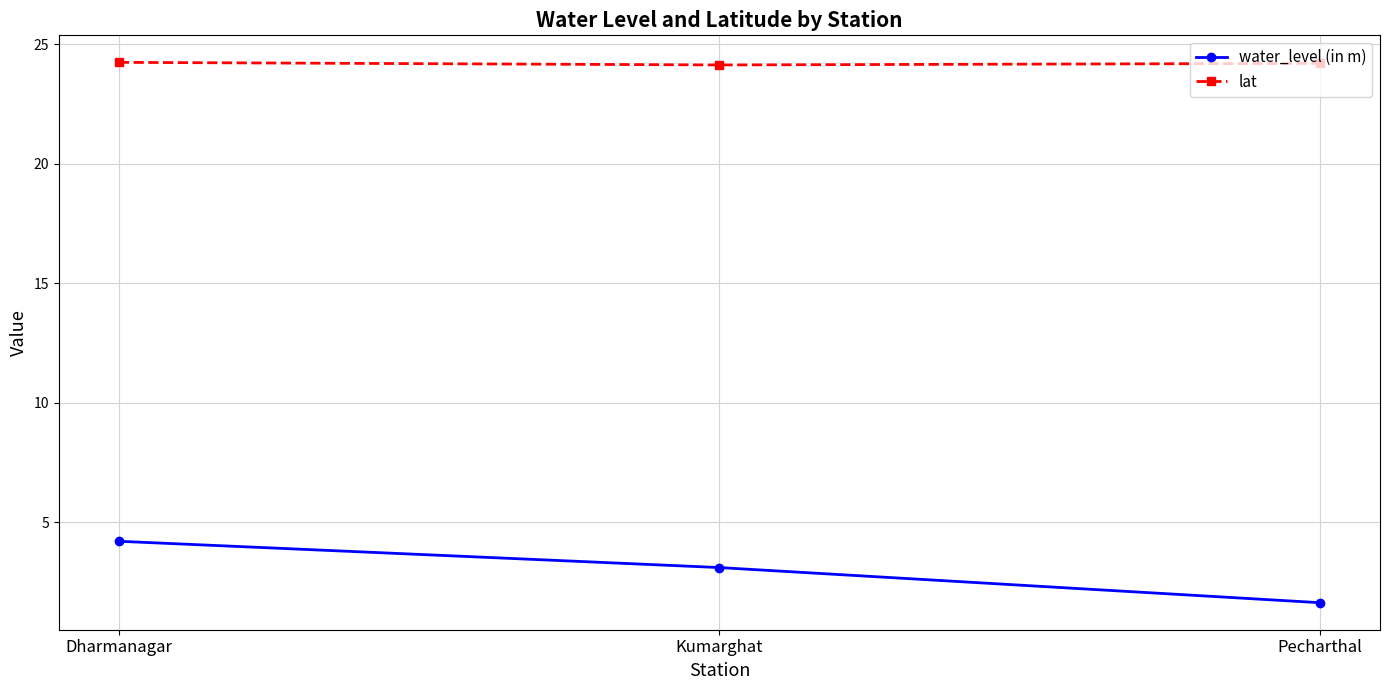

What is the maximum value shown in the chart?

24.2